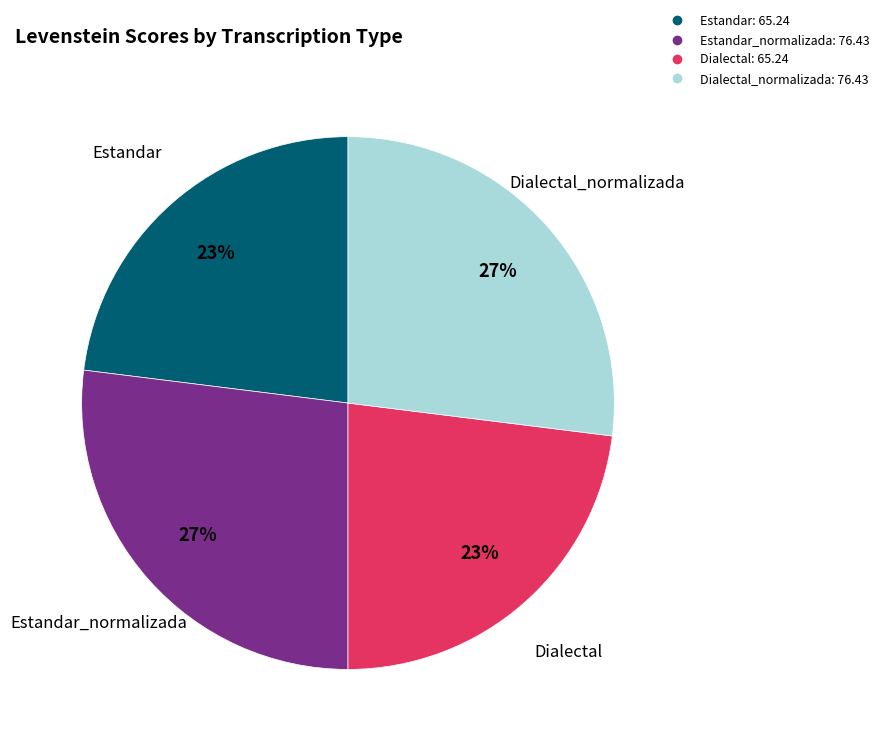

Is there any slice that represents more than half of the pie?

No